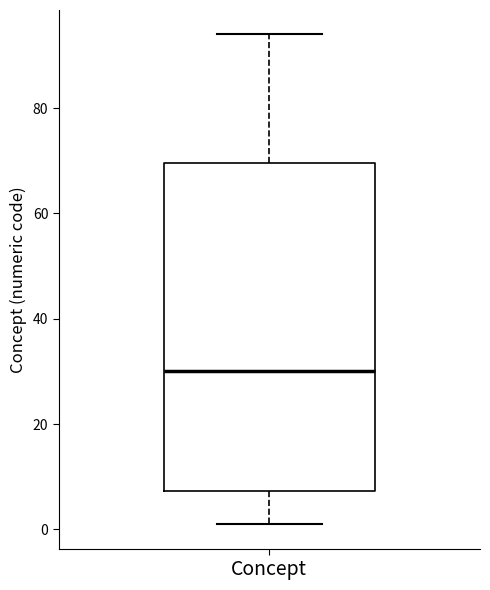

Where does the lower whisker of the box for Concept end on the y-axis? The values are not printed on the chart, so give them approximately, as read against the axis.

2